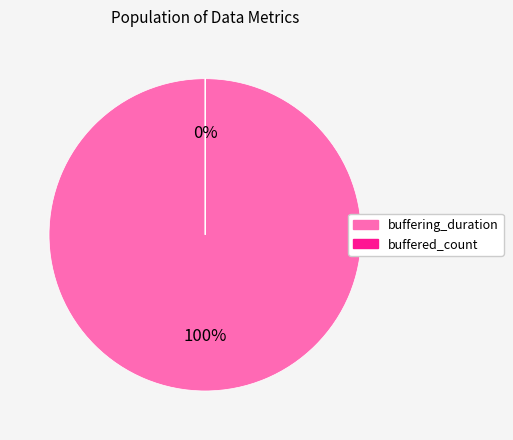

Which category has the biggest portion of the pie?

buffering_duration